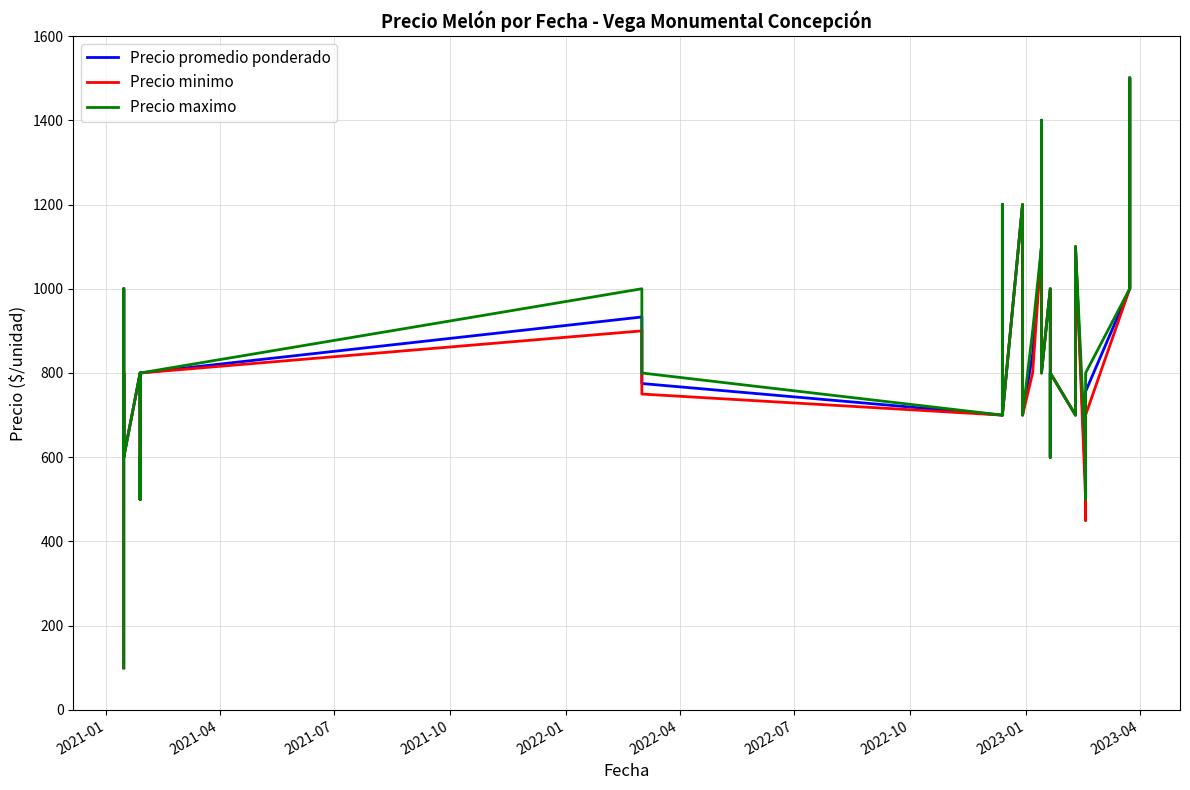

How many interior local valleys does the Precio minimo series have?

12